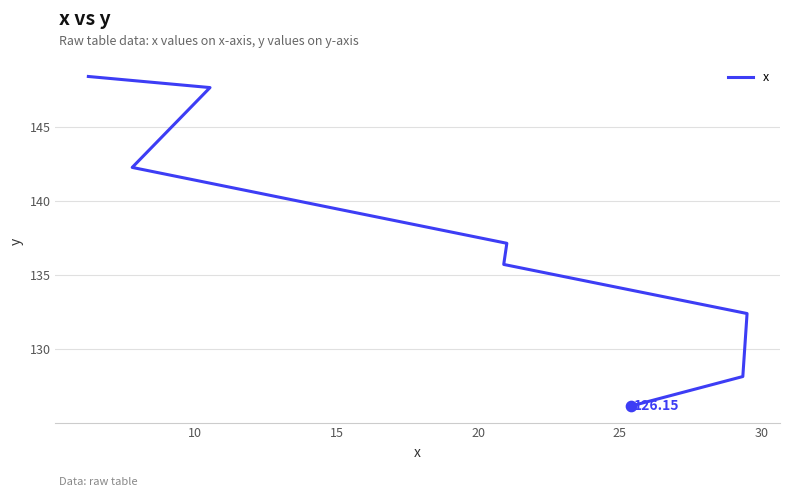

What is the change in value from 15 to 20?

-5.1